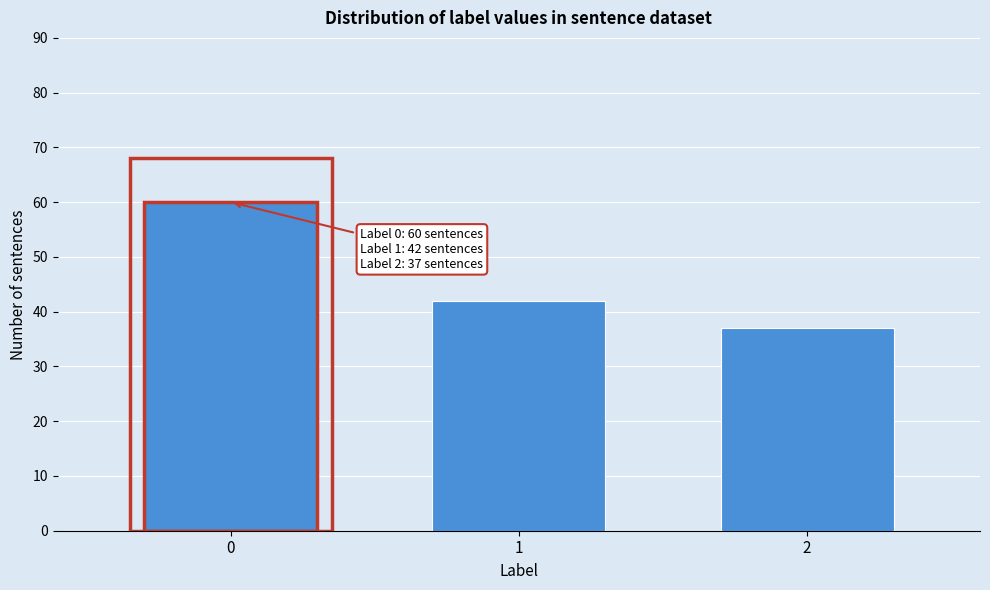

Reading right to left, what are all the values shown in this chart?

2=37	1=42	0=60